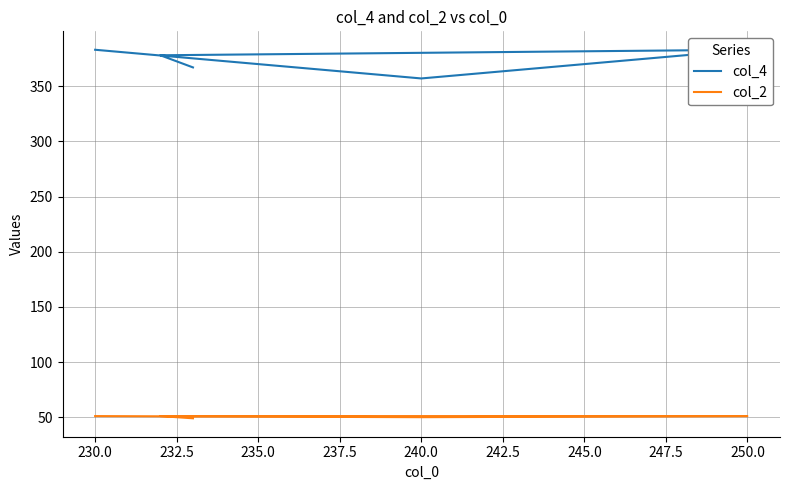

True or false: col_4 and col_2 intersect in this chart.

False